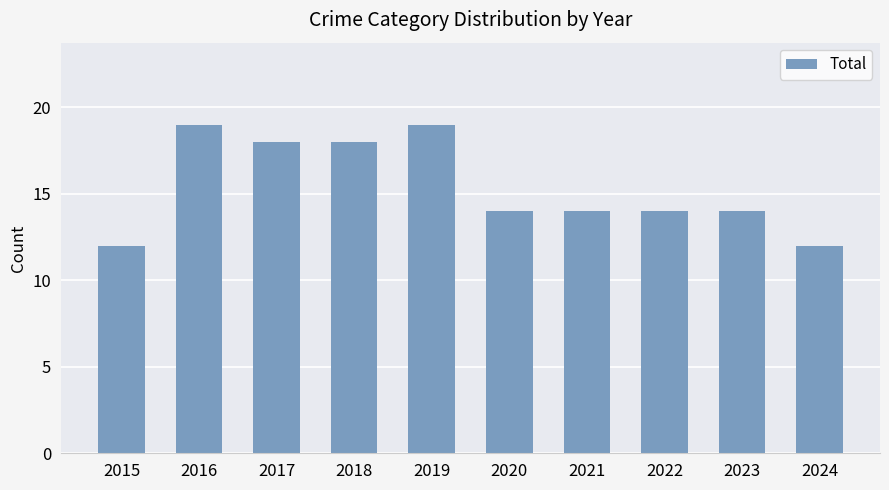

What is the value of the 3rd bar from the left?

18